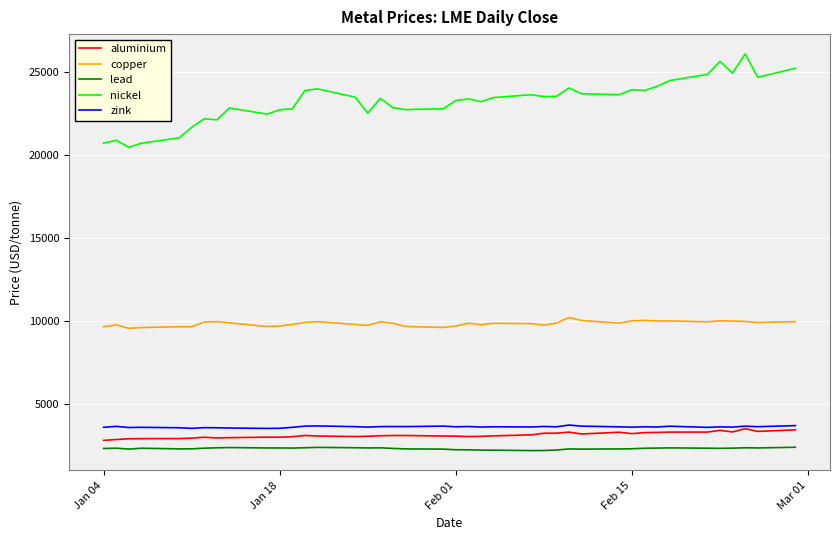

True or false: lead and copper cross at least once.

False